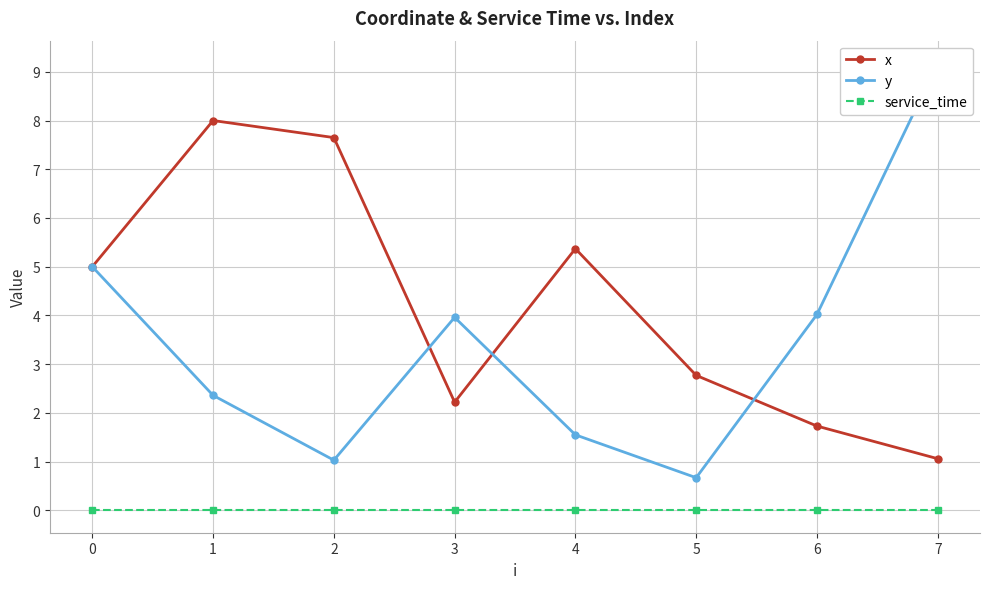

True or false: service_time and y cross at least once.

False